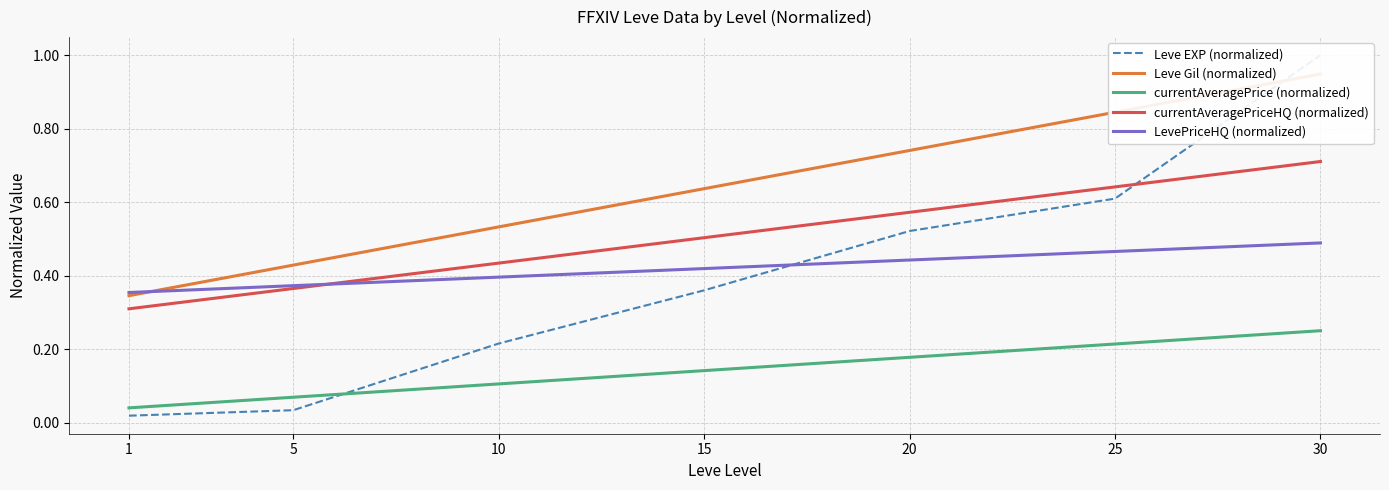

At 1, list the series in order from largest to smallest.

LevePriceHQ (normalized), Leve Gil (normalized), currentAveragePriceHQ (normalized), currentAveragePrice (normalized), Leve EXP (normalized)